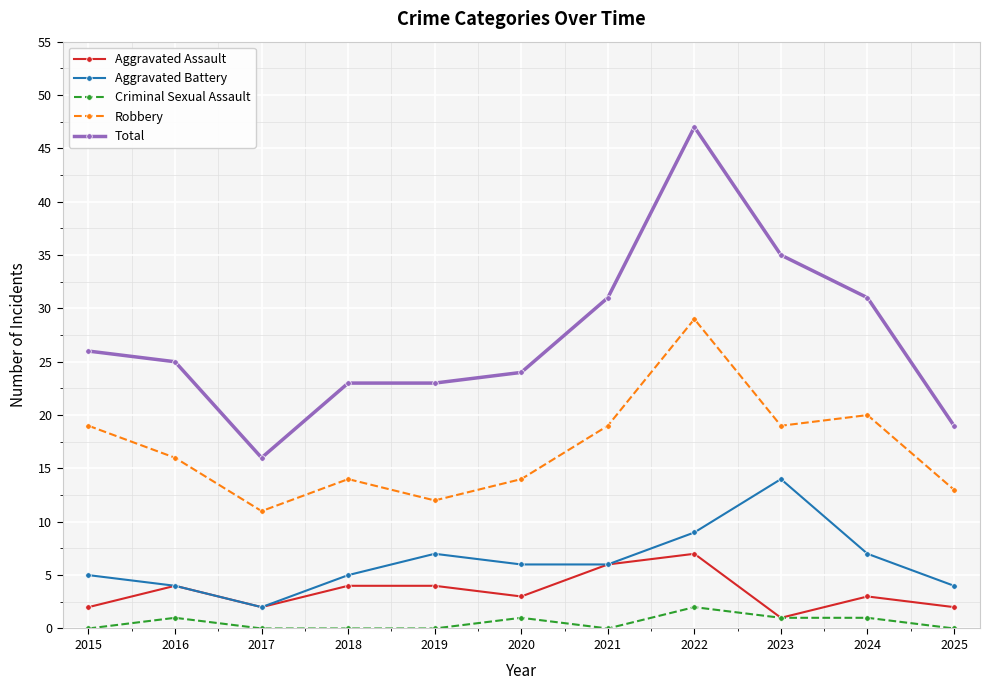

How many distinct data groups are displayed?

5